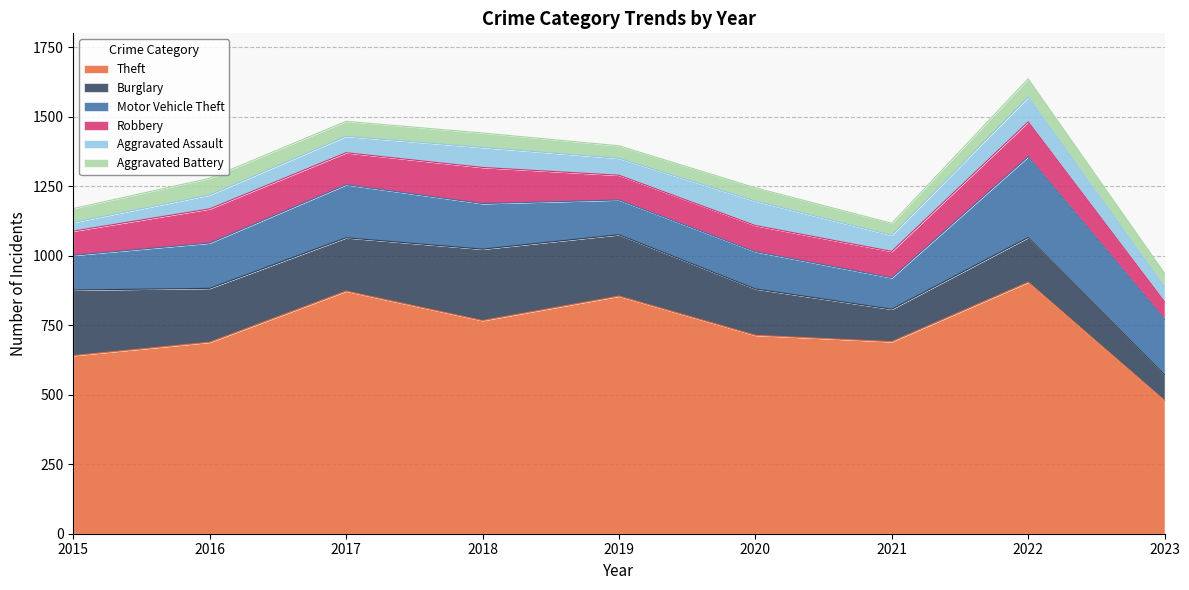

Does the chart display data point markers on the line(s)?

No